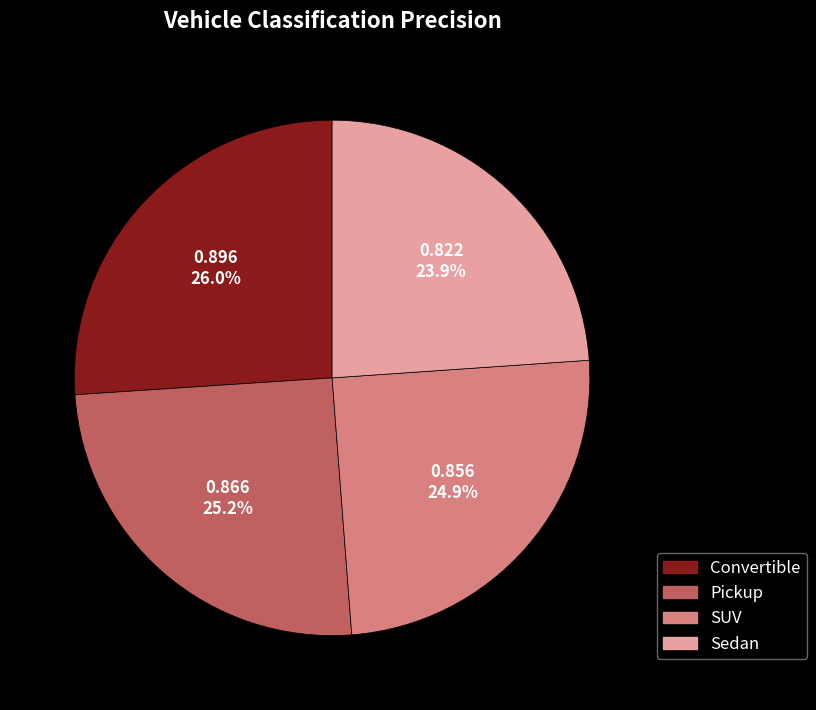

What percentage is the Convertible slice, to the nearest percent?

26%